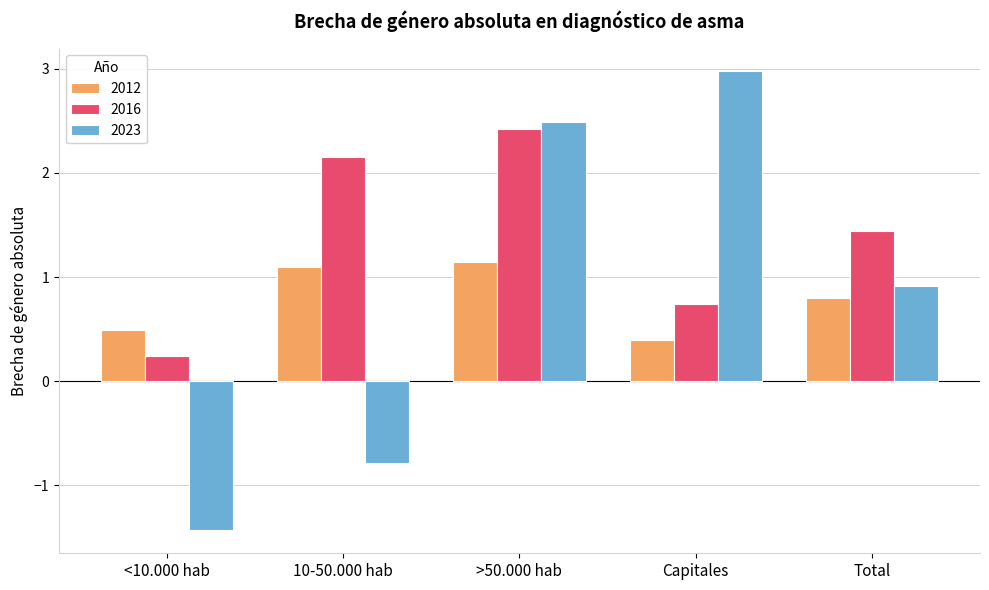

How many data points in 2023 are less than 0?

2